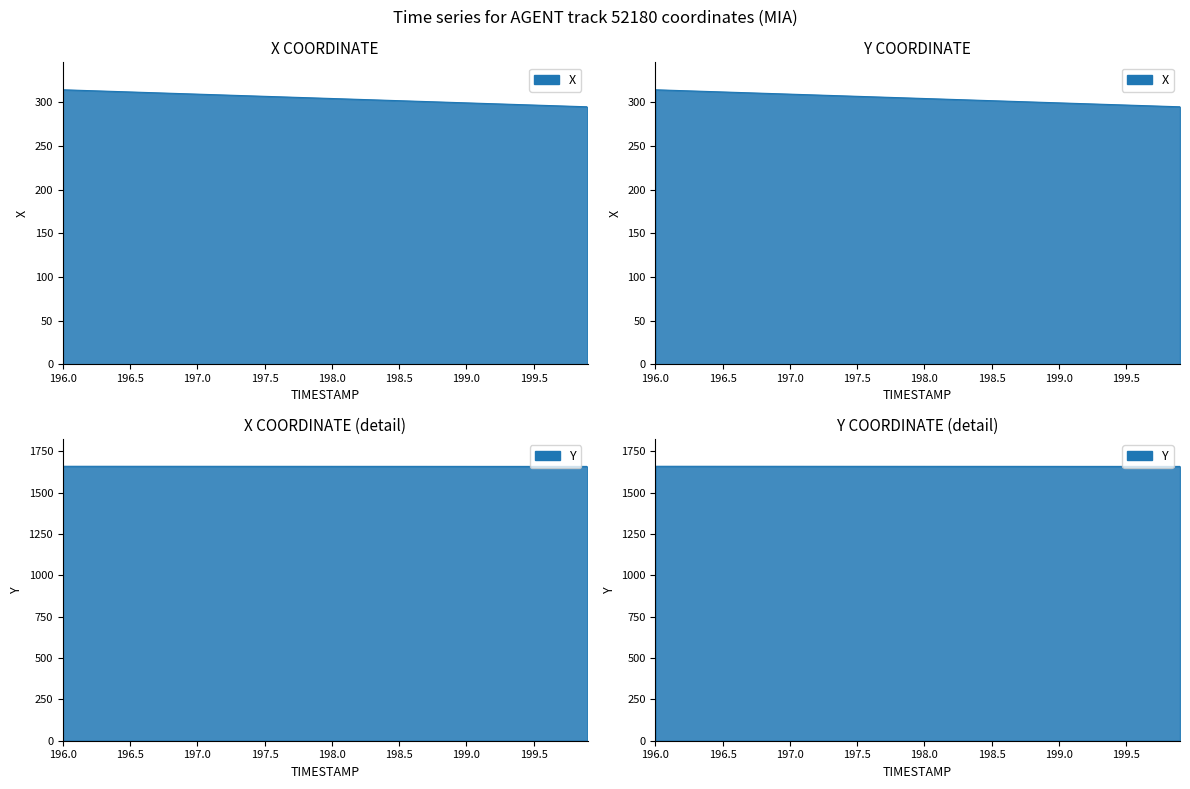

Reading left to right, what are all the values shown in this chart?

X: 314.5	314.0	313.5	313.0	312.5	312.0	311.5	311.0	310.5	310.0	309.5	309.0	308.5	308.0	307.5	307.0	306.5	306.0	305.5	305.0	304.5	304.0	303.5	303.0	302.5	302.0	301.5	301.0	300.5	300.0	299.5	299.0	298.5	298.0	297.5	297.0	296.5	296.0	295.5	295.0
Y: 1658.9	1658.9	1658.9	1658.9	1658.9	1658.8	1658.8	1658.8	1658.8	1658.8	1658.7	1658.7	1658.7	1658.7	1658.6	1658.6	1658.6	1658.6	1658.5	1658.5	1658.5	1658.5	1658.5	1658.4	1658.4	1658.4	1658.4	1658.3	1658.3	1658.3	1658.3	1658.2	1658.2	1658.2	1658.2	1658.2	1658.1	1658.1	1658.1	1658.1